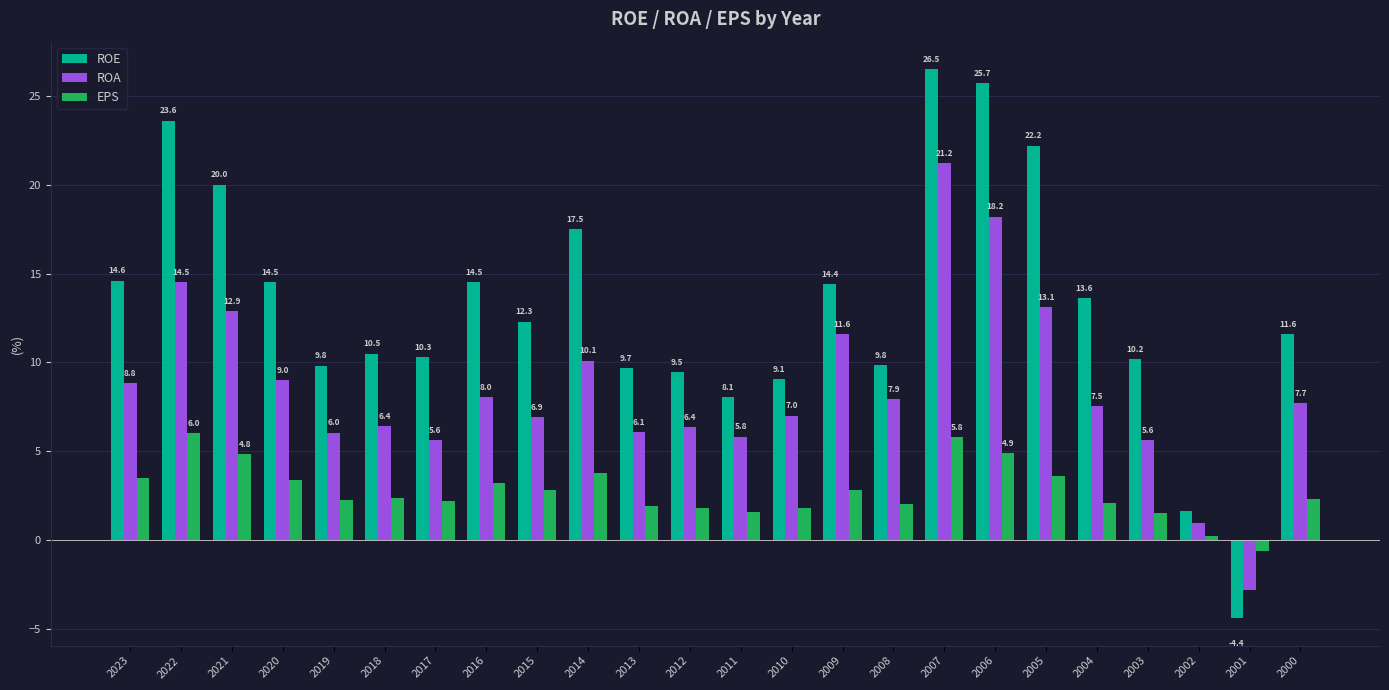

Which series has the widest spread of values?

ROE